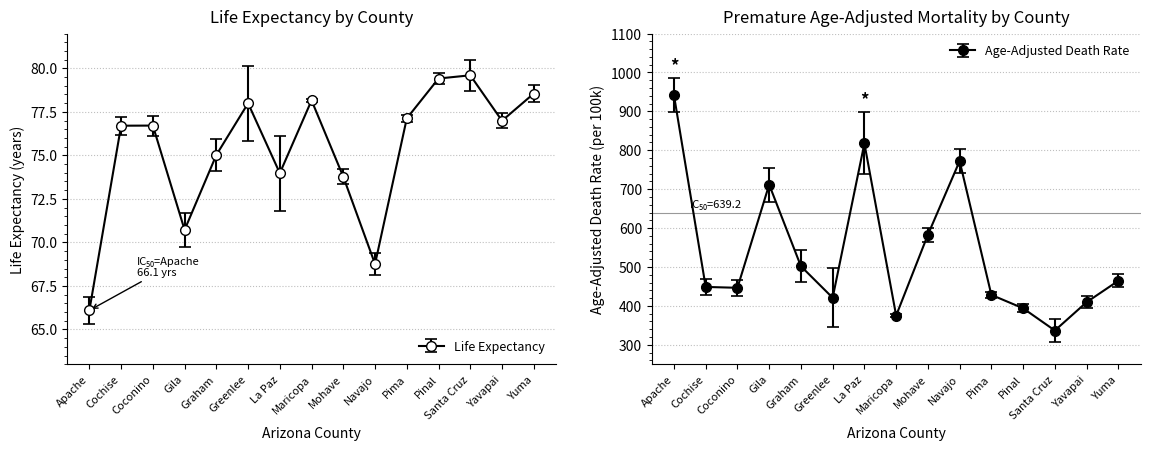

Between Greenlee and Navajo, which series saw the biggest shift?

AAD 95% CI Low